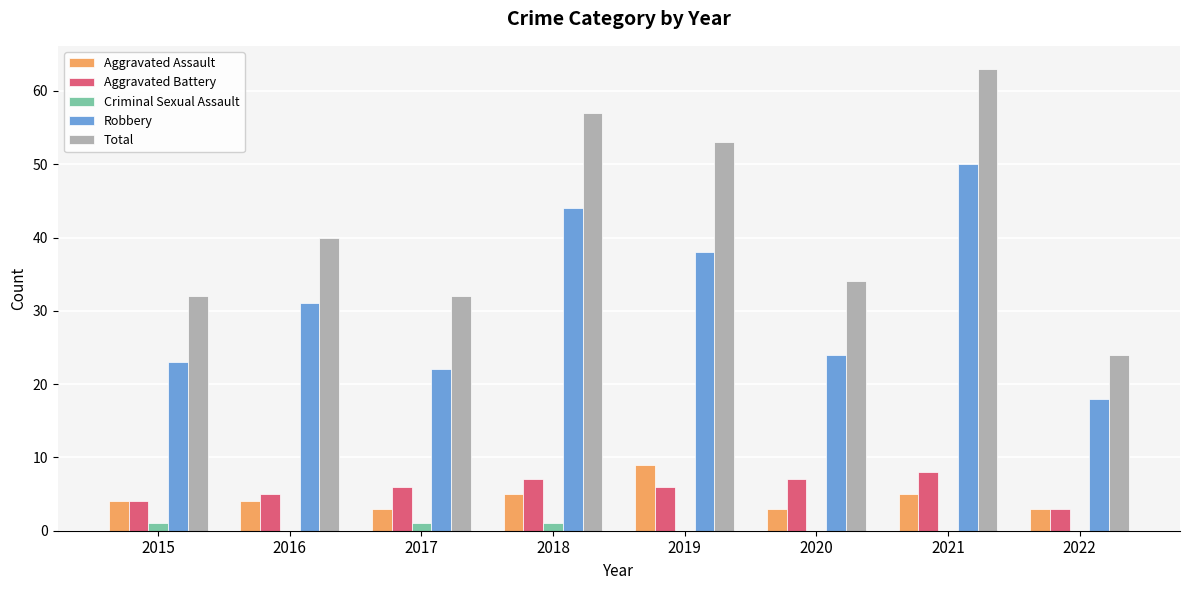

How many groups of bars are there?

8